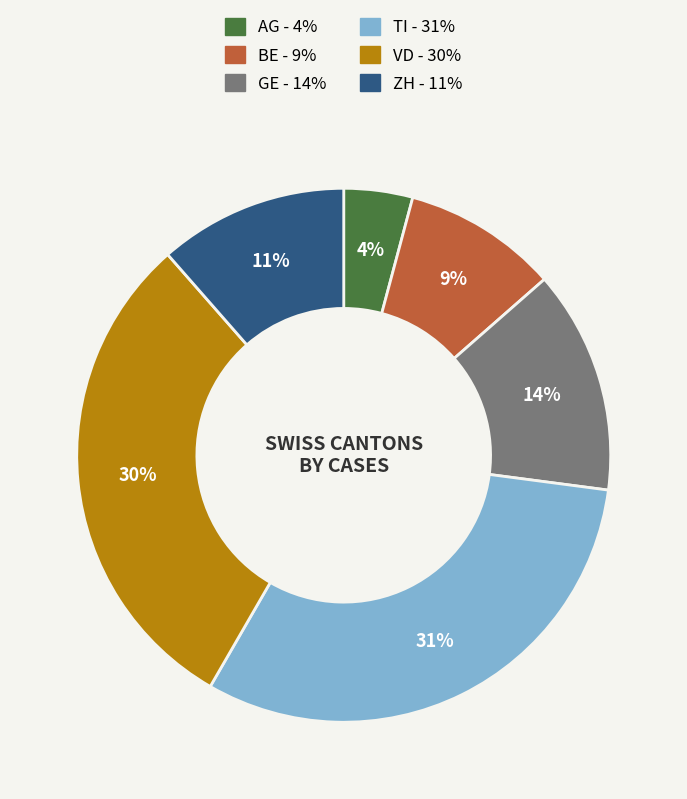

To the nearest percent, what percentage of the pie is BE?

9%